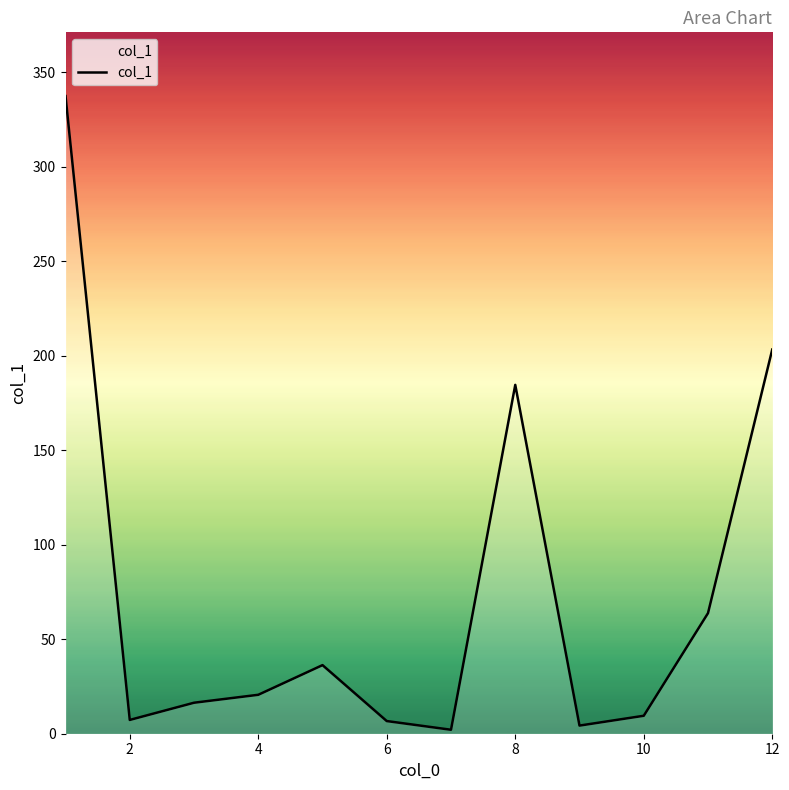

What is the maximum value shown in the chart?

337.4